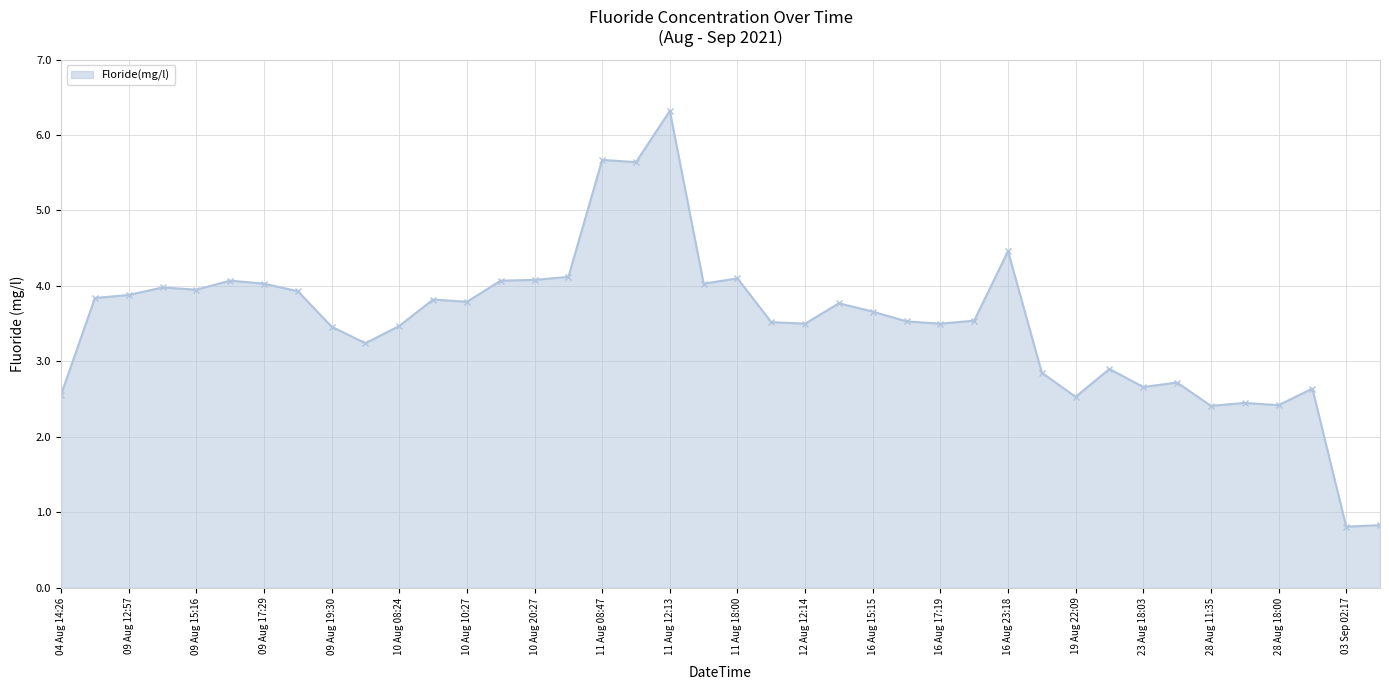

True or false: the data has more than 0 interior local peaks.

True